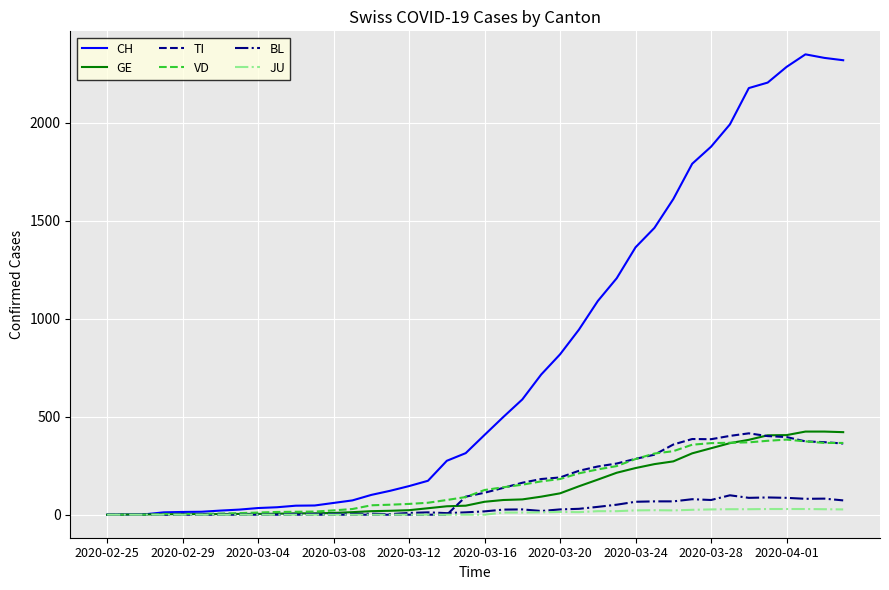

Which series has the widest spread of values?

CH